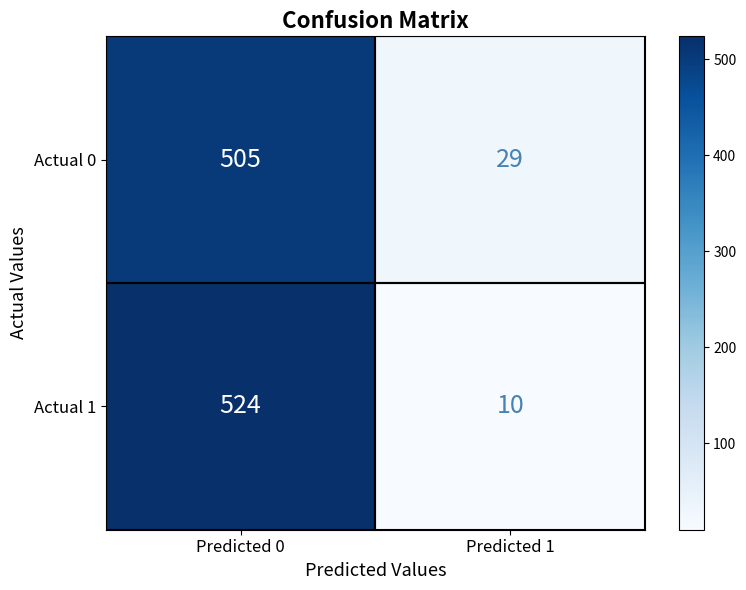

What is the difference between the maximum and minimum values in the Actual 0 series?

476